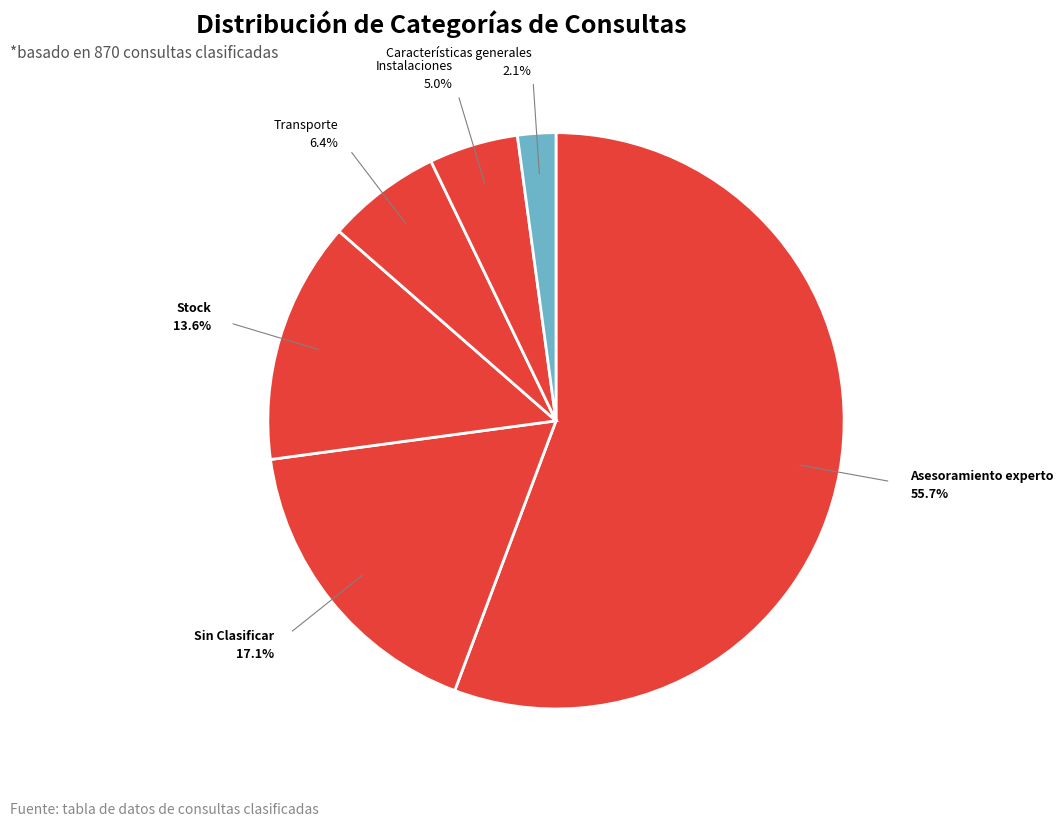

Which category has the biggest portion of the pie?

Asesoramiento experto